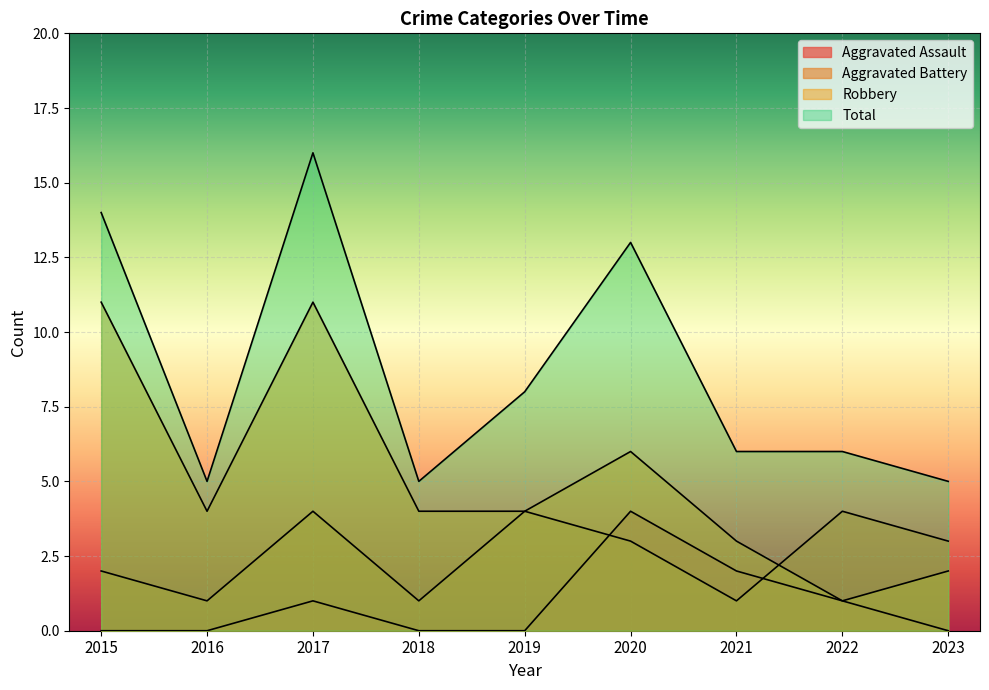

What is the highest value of the Aggravated Battery series?

4